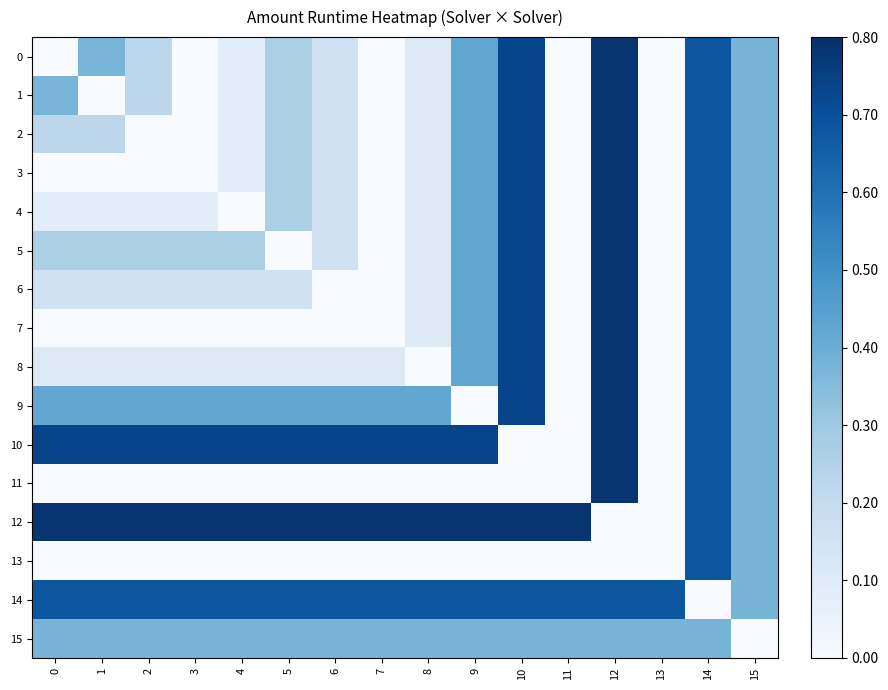

What is the spread (max minus min) of values at 8?

0.8